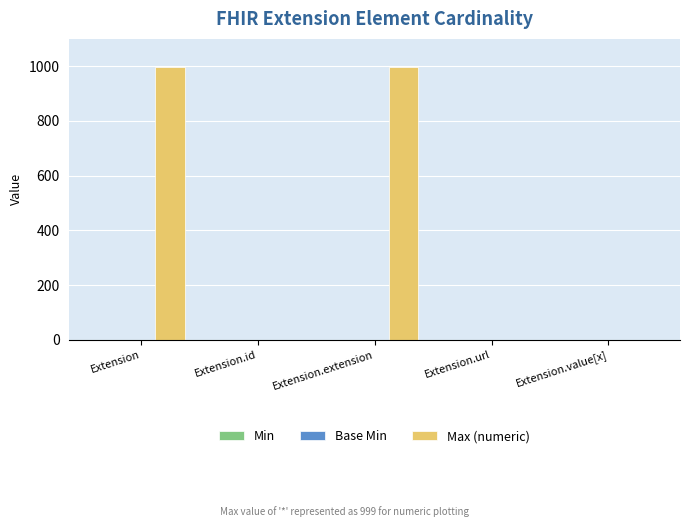

Which series has the largest total across all categories?

Max (numeric)